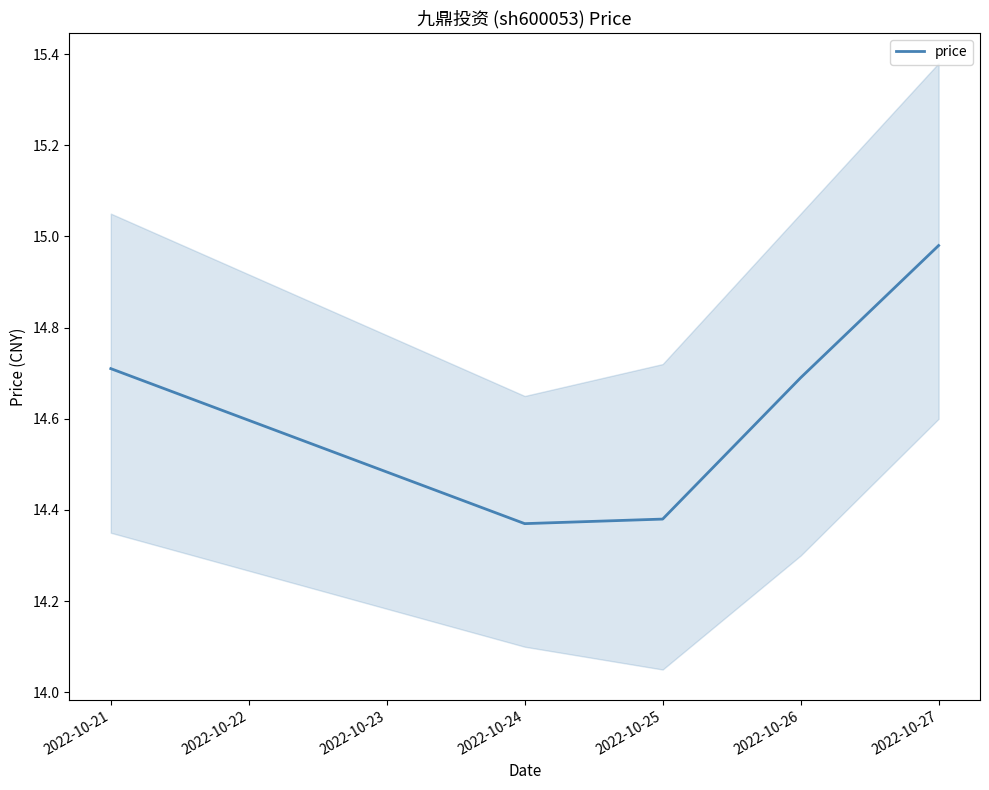

Is it true that price equals 14.7 at 2022-10-21?

True